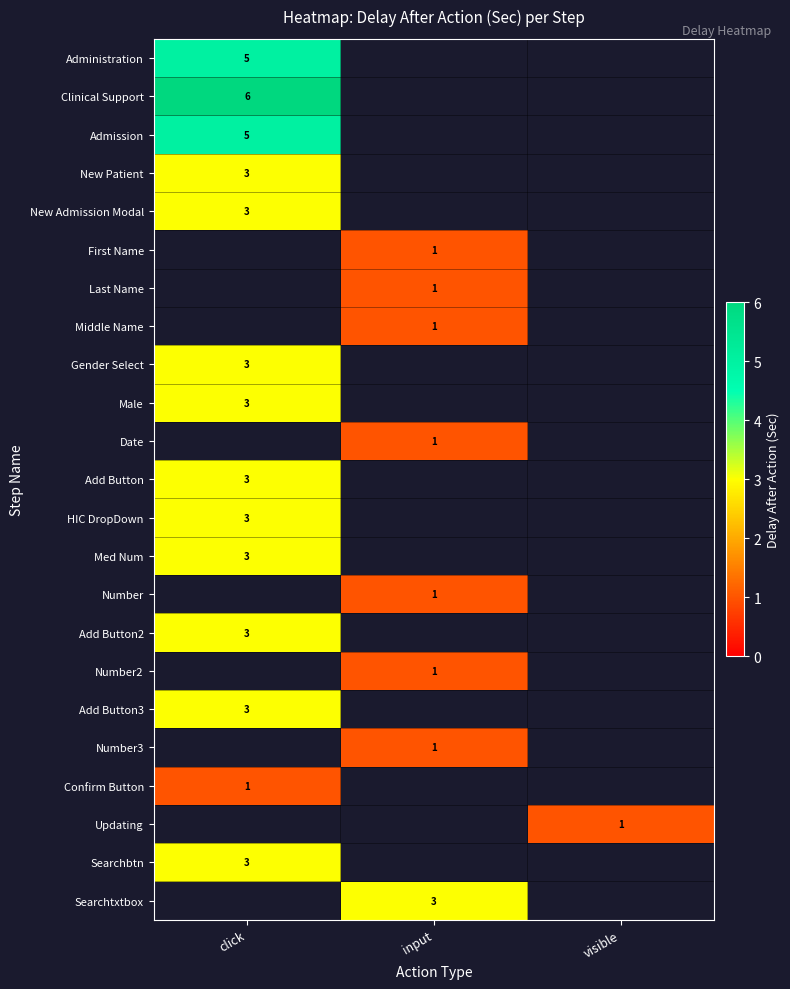

Is it true that Number2 equals 1 at input?

True